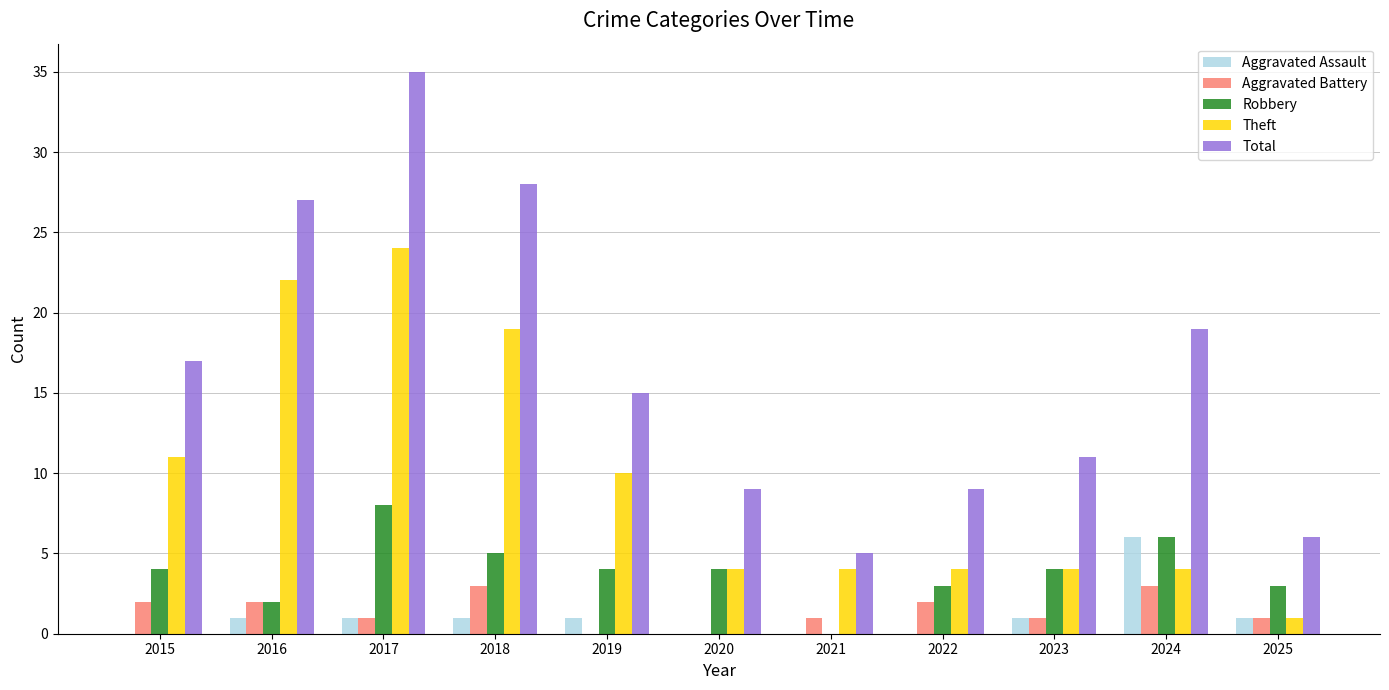

At which label does Theft first exceed 4?

2015